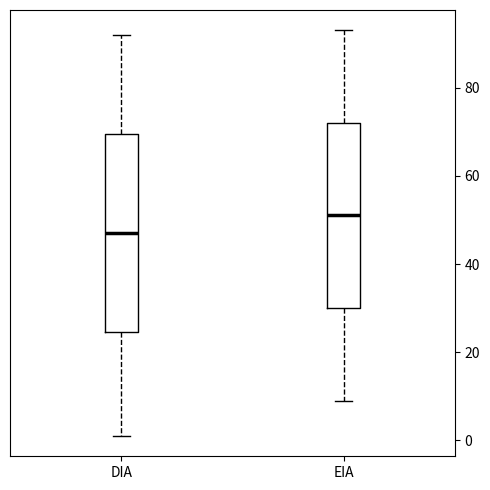

Reading left to right, transcribe this box plot: for each box, give where its median line is, the range the box spans, and where its two whiskers end, as read against the y-axis. The values are not printed on the chart, so give them approximately, as read against the axis.

DIA: median 48, box 24 to 70, whiskers 2 to 92
EIA: median 52, box 30 to 72, whiskers 10 to 94